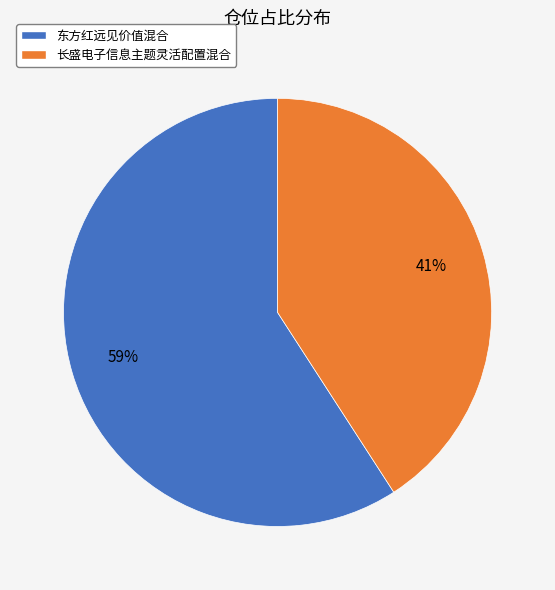

Count the number of slices in the pie.

2